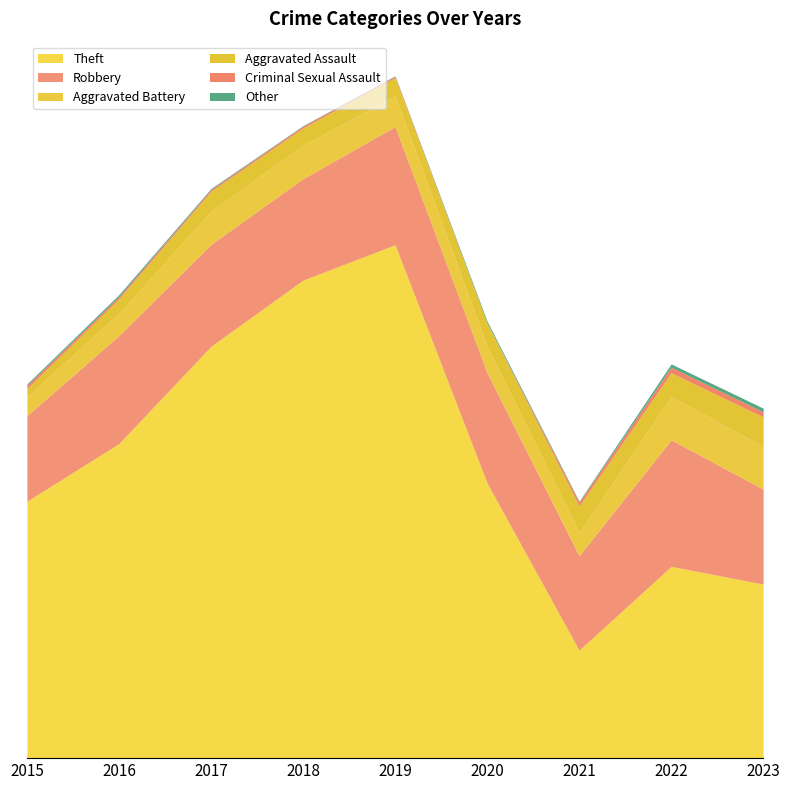

Read the Robbery value at 2022.

272